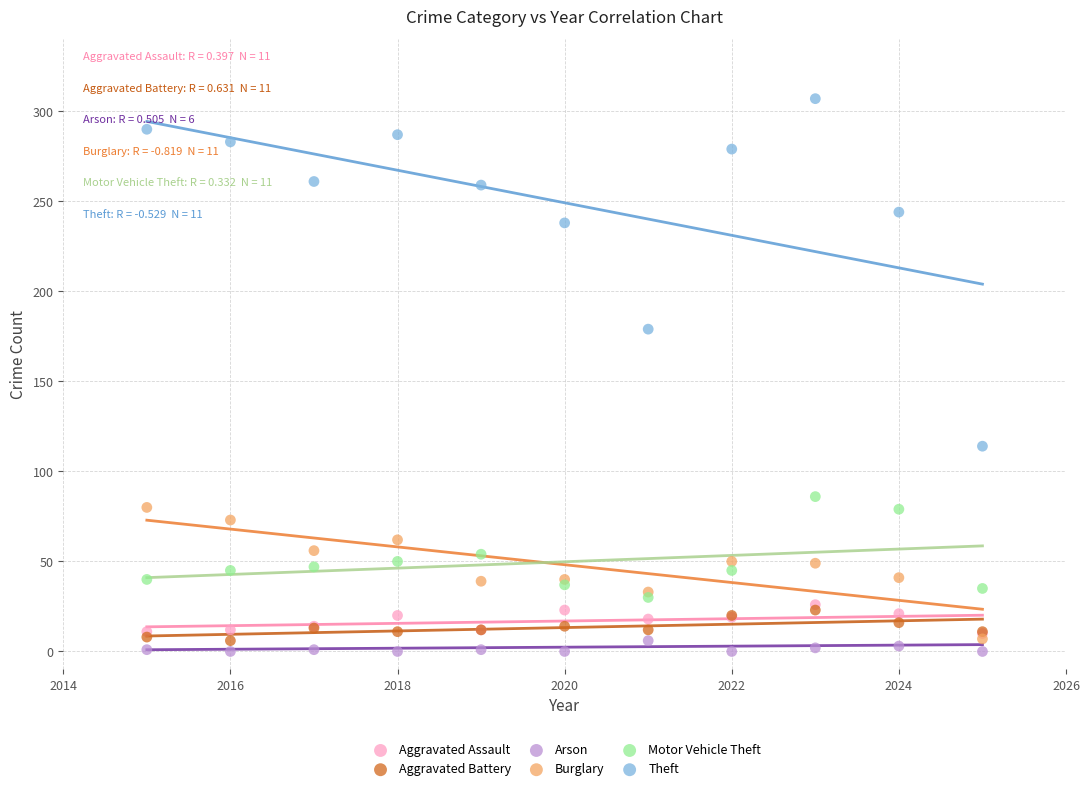

Across all series, what Y value is closest to 153?

179